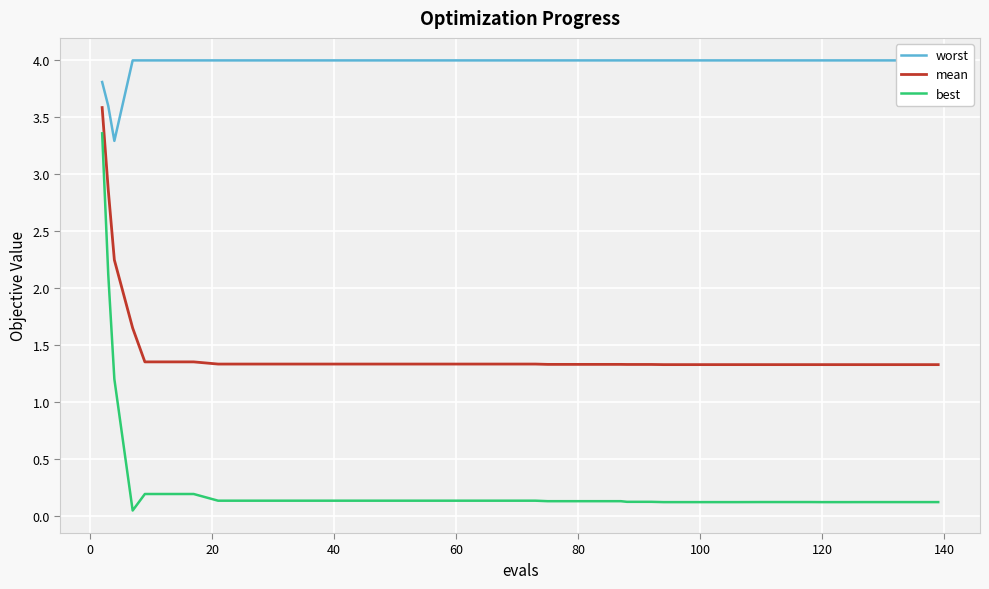

True or false: best has more than 2 points higher than both neighbors.

False